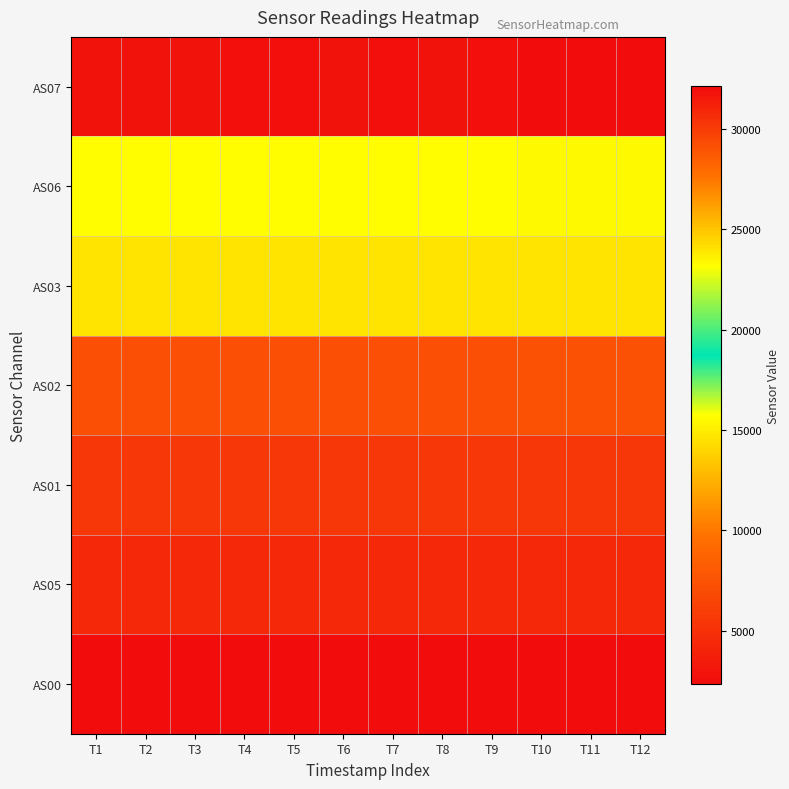

Which has a higher value, T7 or T5?

T7